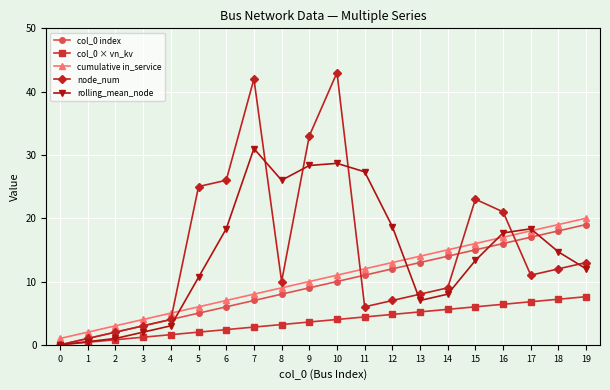

In node_num, how many points are higher than both neighbors (excluding endpoints)?

3